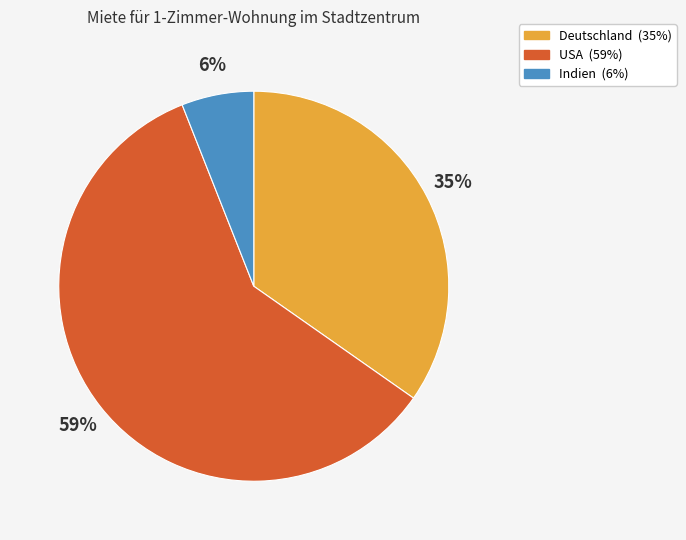

Count the number of slices in the pie.

3